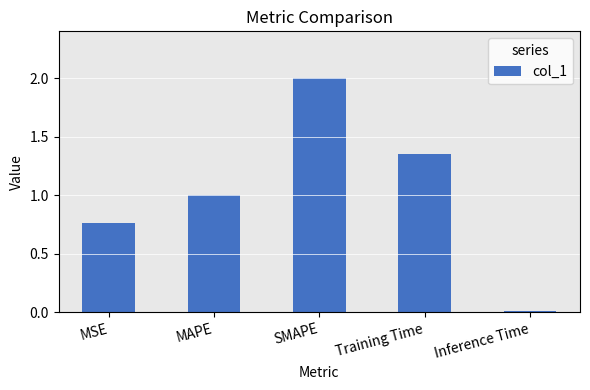

Which has a higher value, MSE or MAPE?

MAPE